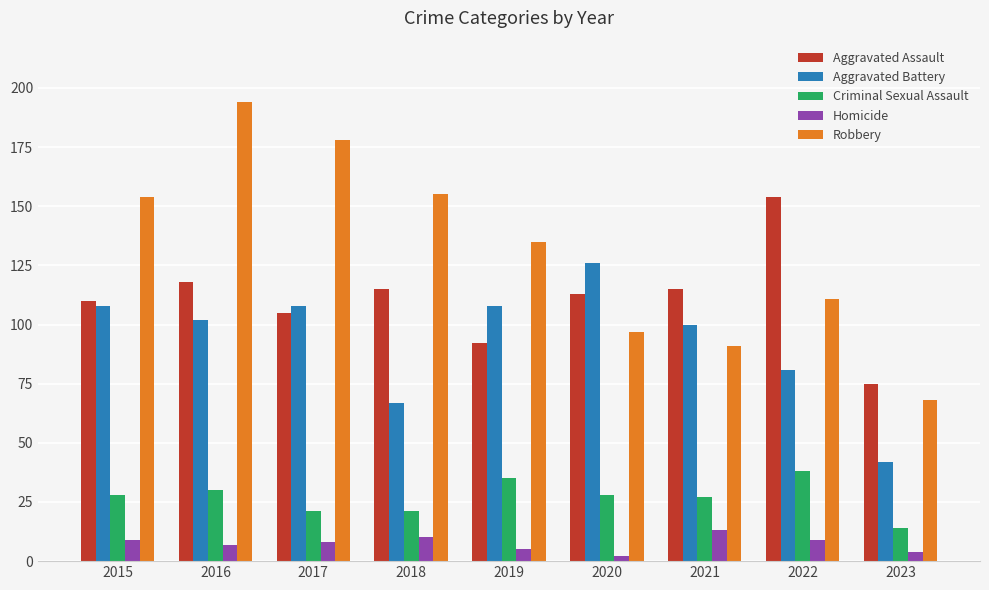

How many bars are there in each group?

5